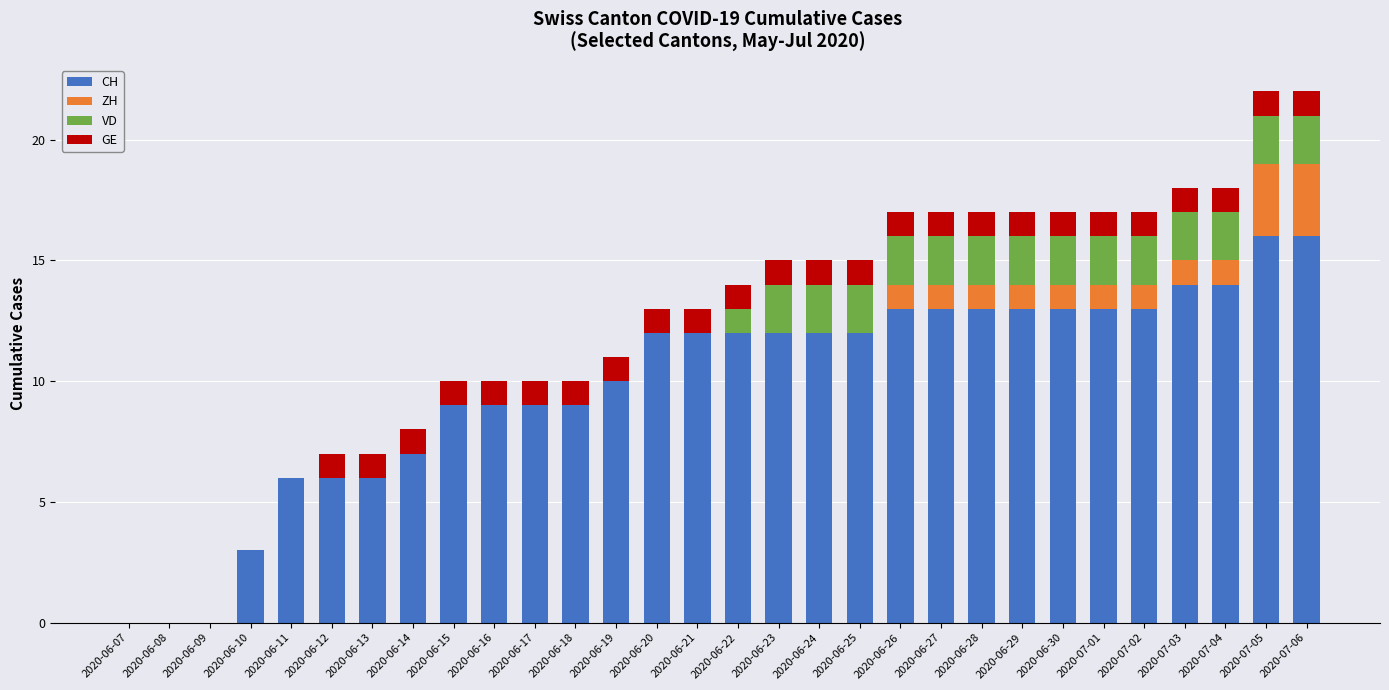

What is the sum of the CH values at 2020-06-18 and 2020-06-14?

16